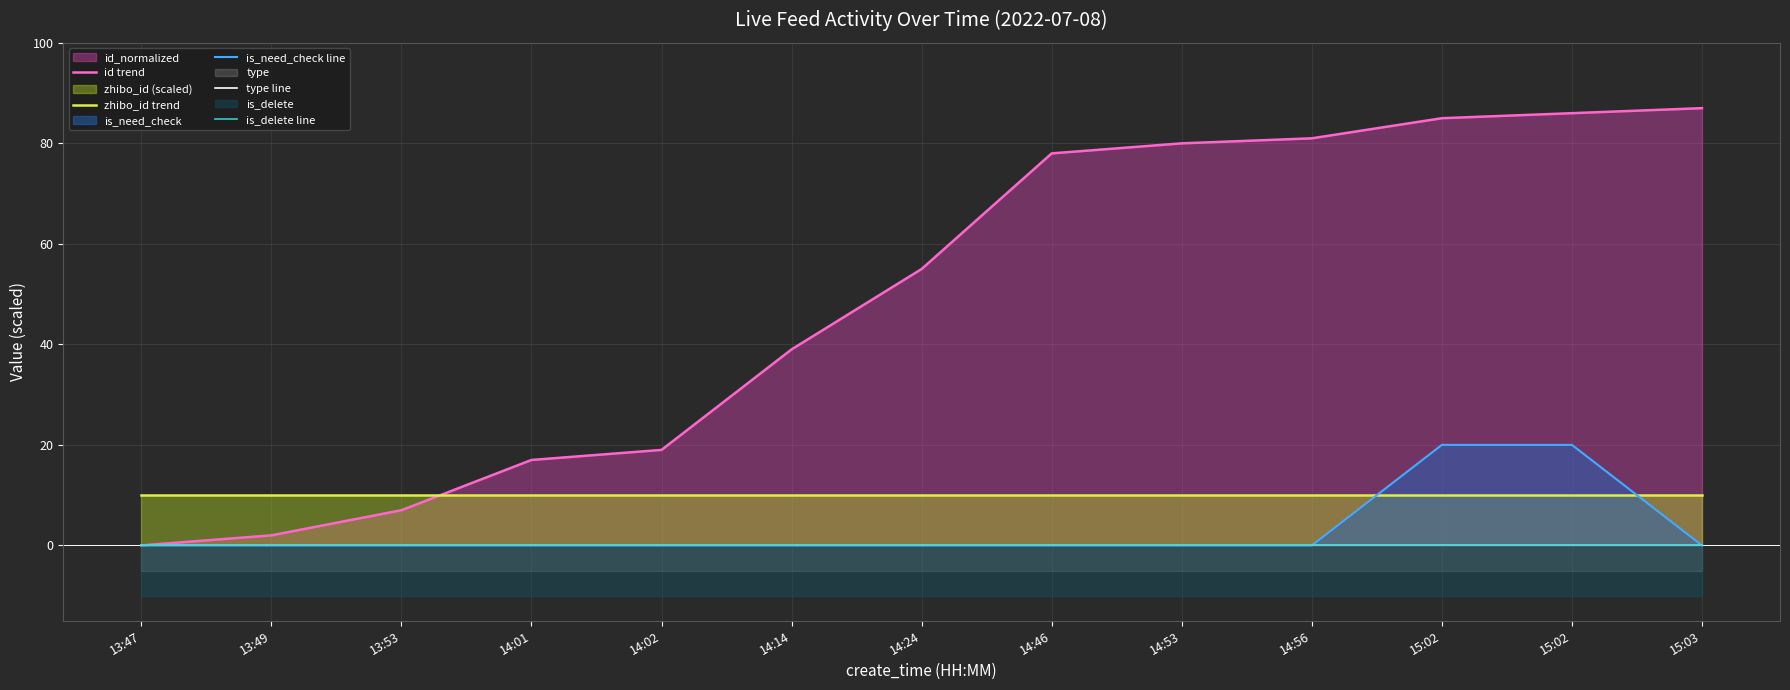

The value of is_need_check line at 14:02 is 0. True or false?

True